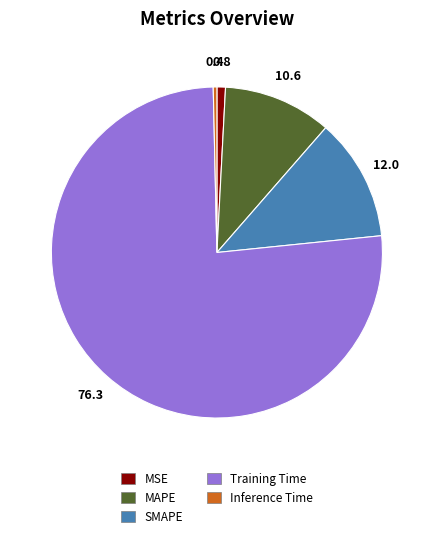

Count the number of slices in the pie.

5